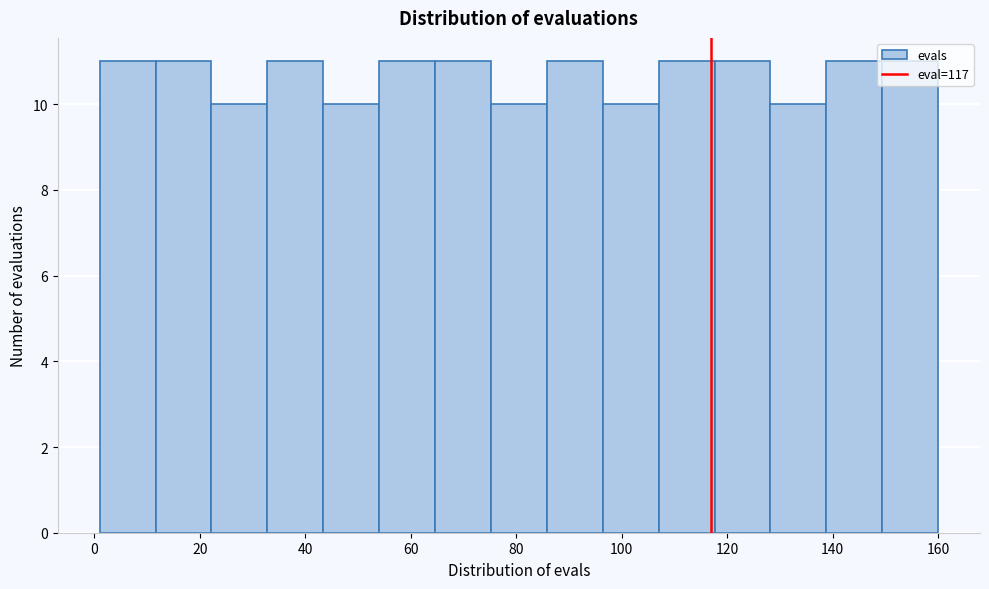

Reading left to right, list every bar in this chart as the range it spans on the x-axis followed by its height. Neither the bar edges nor the heights are printed on the chart, so give them approximately, as read against the axes.

1.0 to 11.6: 11
11.6 to 22.2: 11
22.2 to 32.8: 10
32.8 to 43.4: 11
43.4 to 54.0: 10
54.0 to 64.6: 11
64.6 to 75.2: 11
75.2 to 85.8: 10
85.8 to 96.4: 11
96.4 to 107.0: 10
107.0 to 117.6: 11
117.6 to 128.2: 11
128.2 to 138.8: 10
138.8 to 149.4: 11
149.4 to 160.0: 11